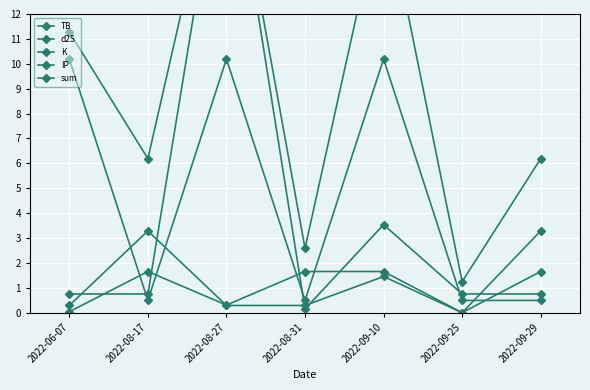

At which category does the chart reach its peak across all series?

2022-08-27